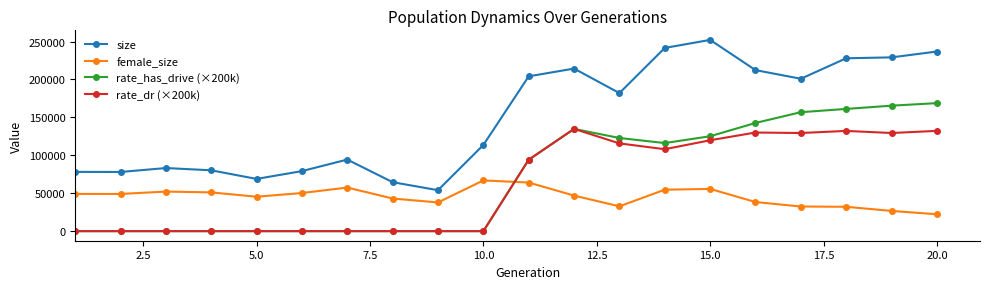

What is the value of the female_size point at the 6th from the left?

50285.0